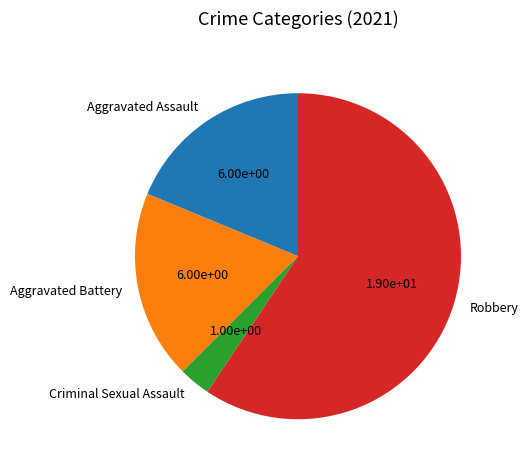

What is the largest slice in the pie chart?

Robbery